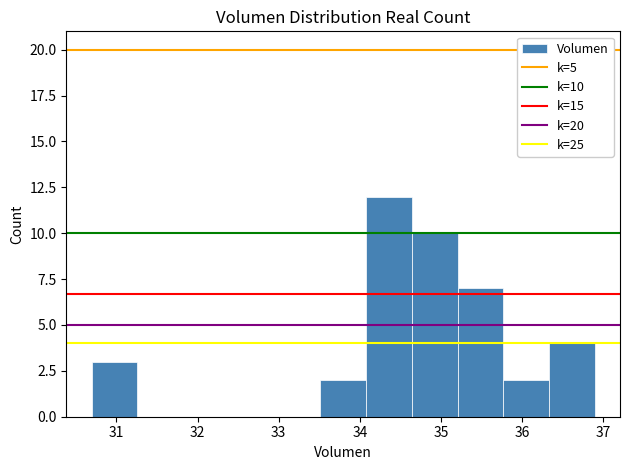

Which range on the x-axis has the tallest bar?

34.1 to 34.6